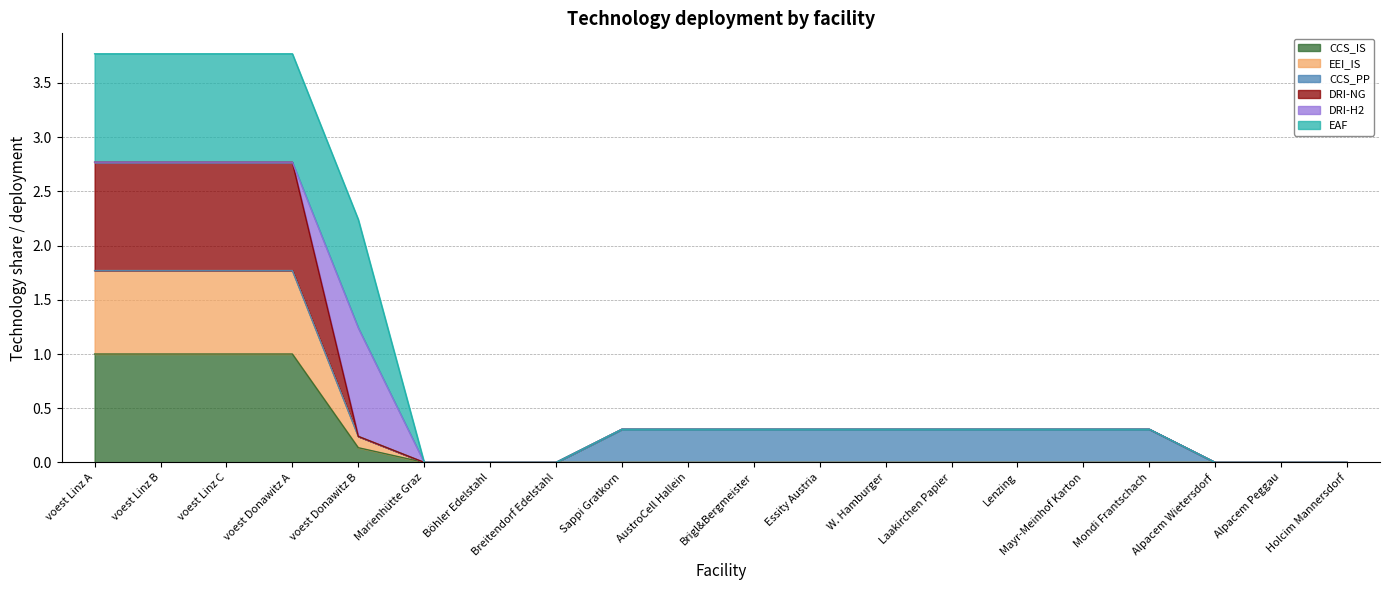

What is the difference between the maximum and second lowest values in the CCS_IS series?

1.0